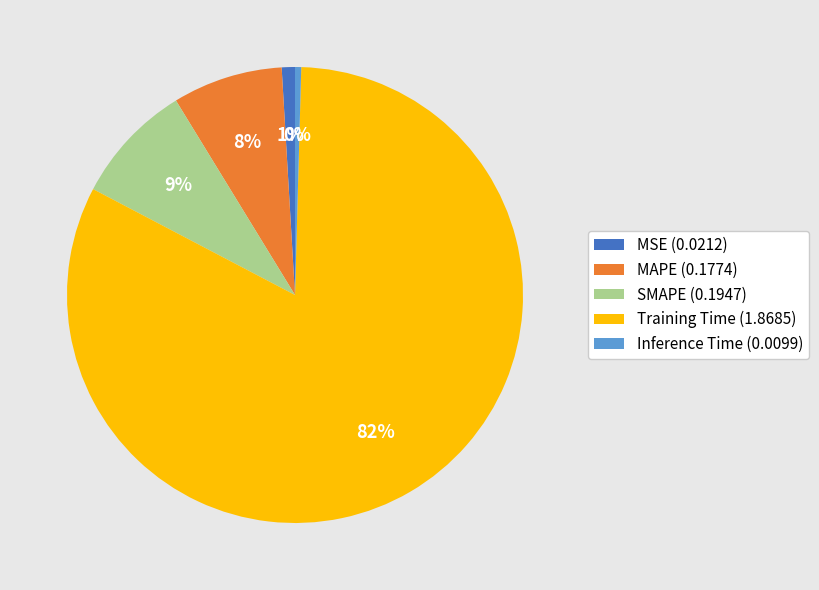

To the nearest percent, what percentage of the pie is Training Time (1.8685)?

82%